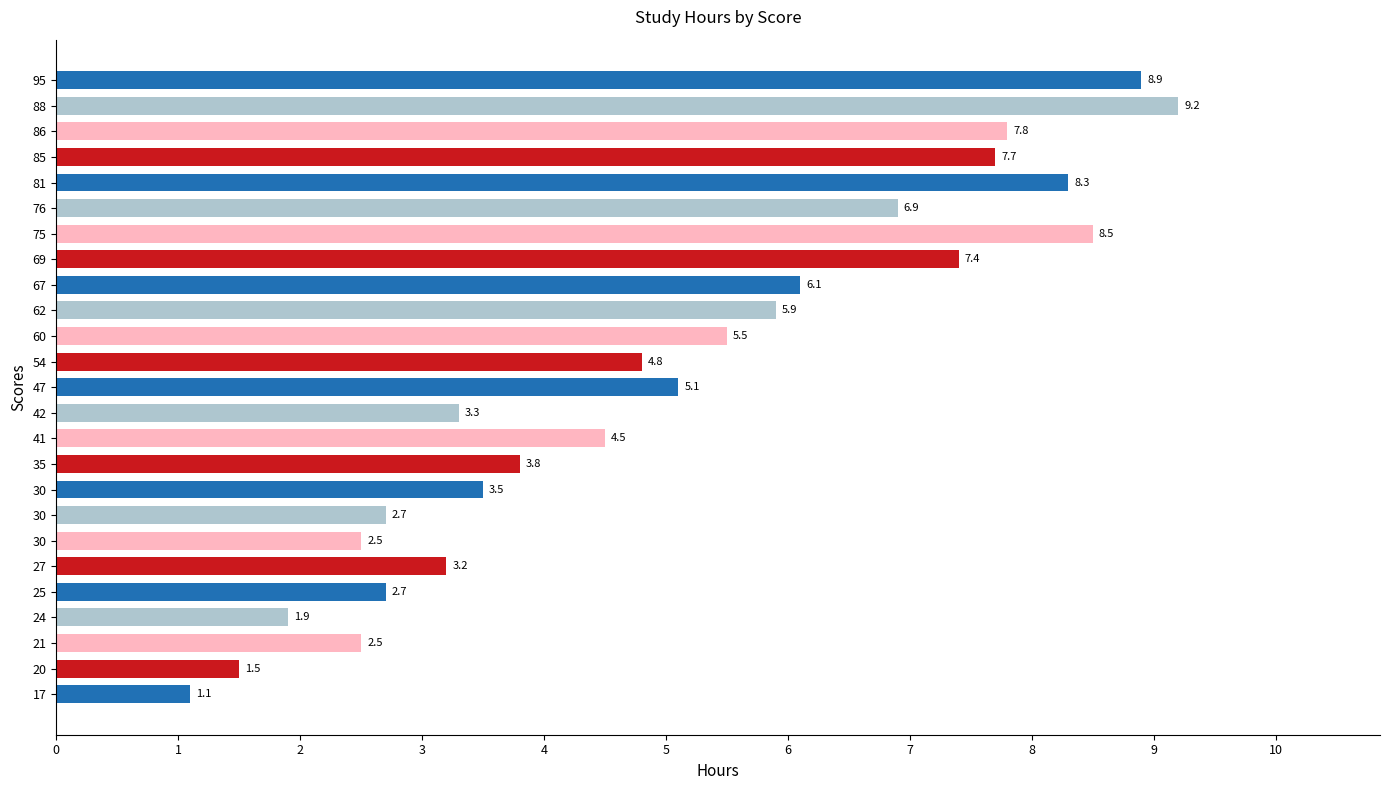

How many distinct data groups are displayed?

1